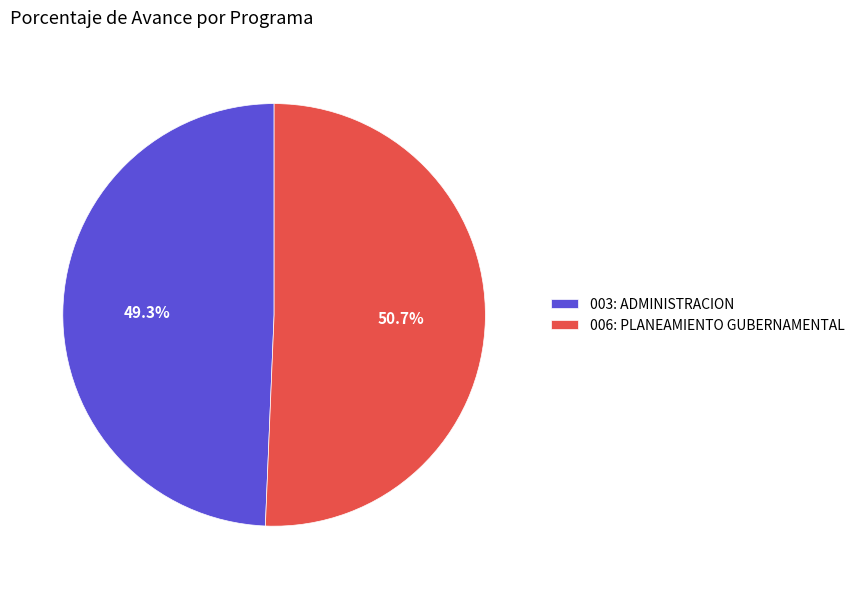

The 003: ADMINISTRACION slice represents 49% of the pie. True or false?

True